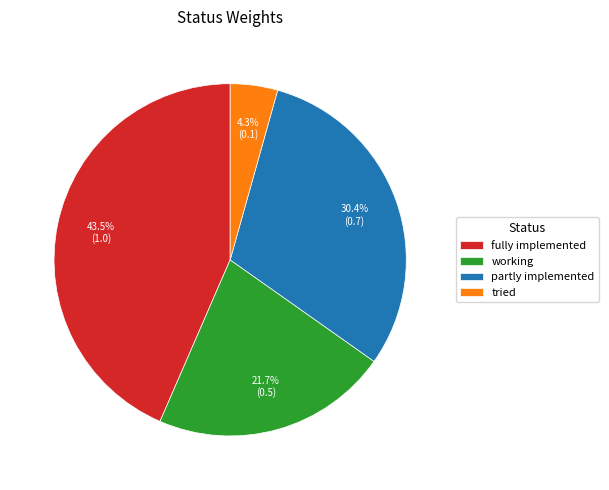

Does fully implemented account for over 50% of the chart?

No